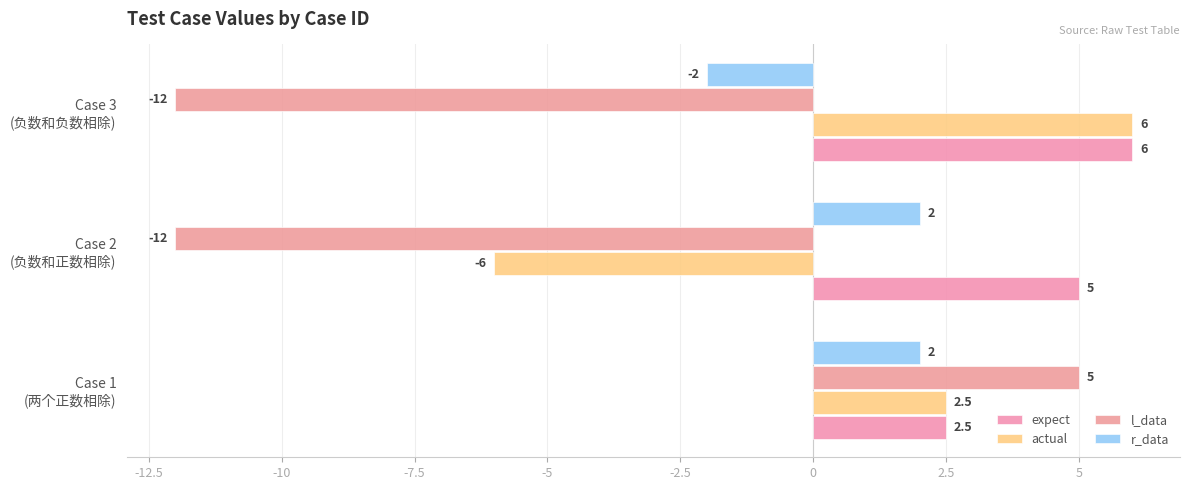

How many series are shown in this chart?

4